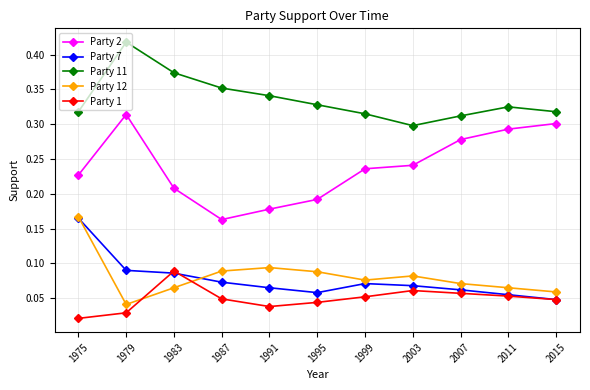

How many lines are shown in the chart?

5